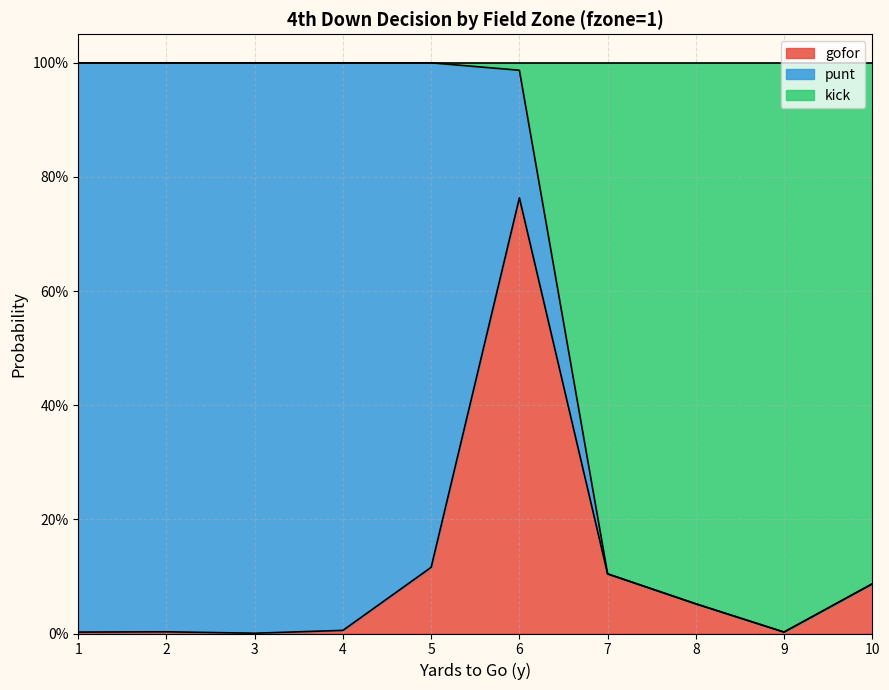

Does the chart display data point markers on the line(s)?

No